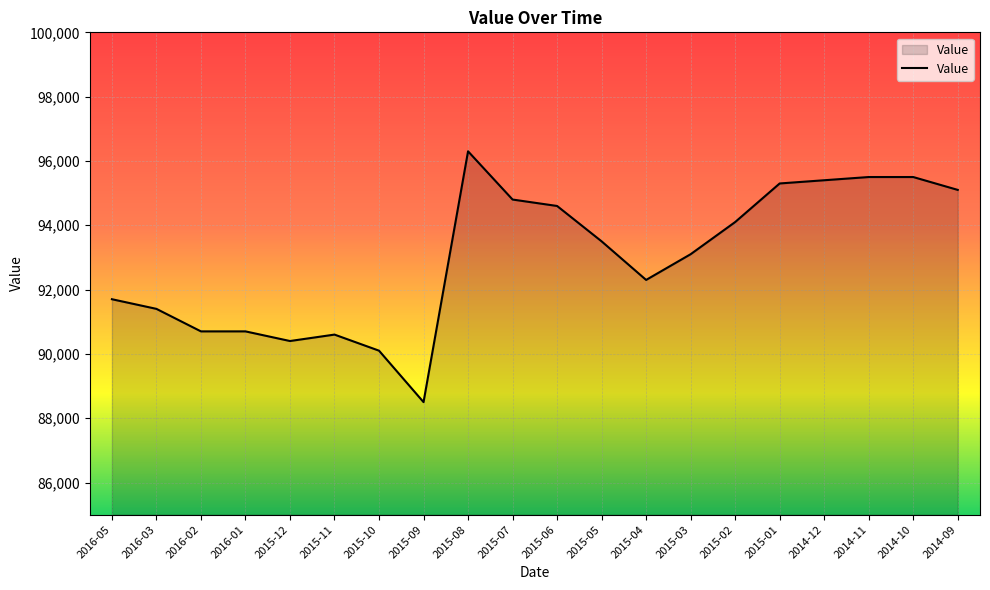

What is the average value?

92980